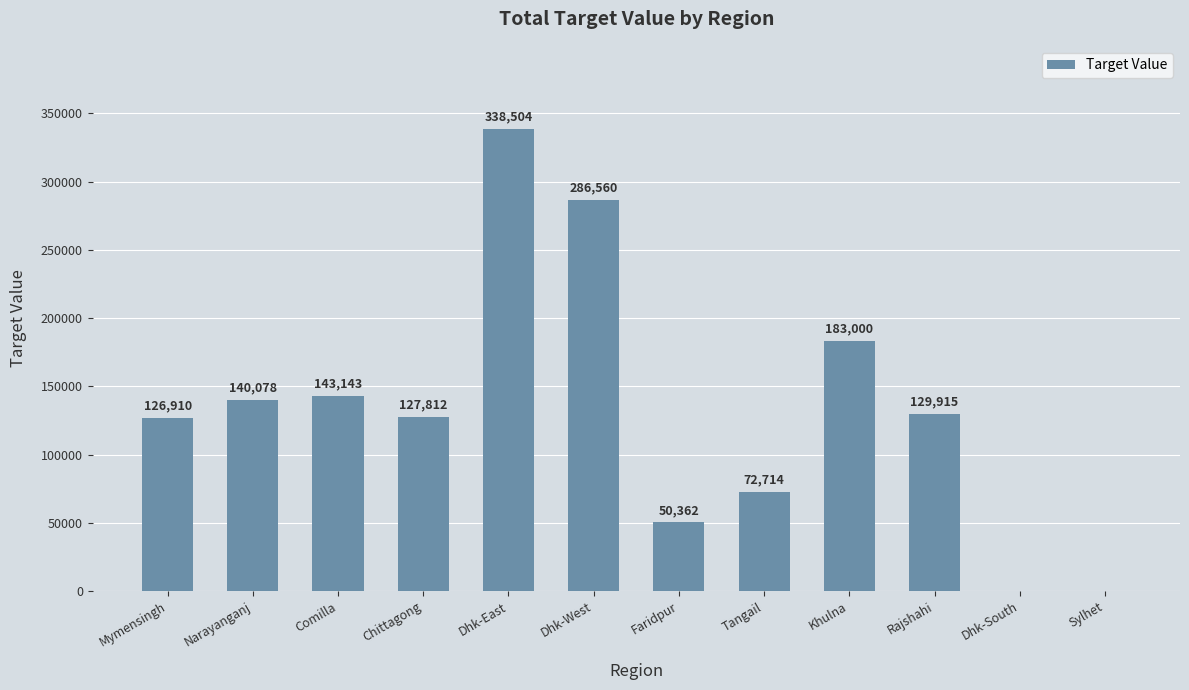

Reading left to right, what are all the values shown in this chart?

Mymensingh=126910	Narayanganj=140078	Comilla=143143	Chittagong=127812	Dhk-East=338504	Dhk-West=286560	Faridpur=50362	Tangail=72714	Khulna=183000	Rajshahi=129915	Dhk-South=0	Sylhet=0